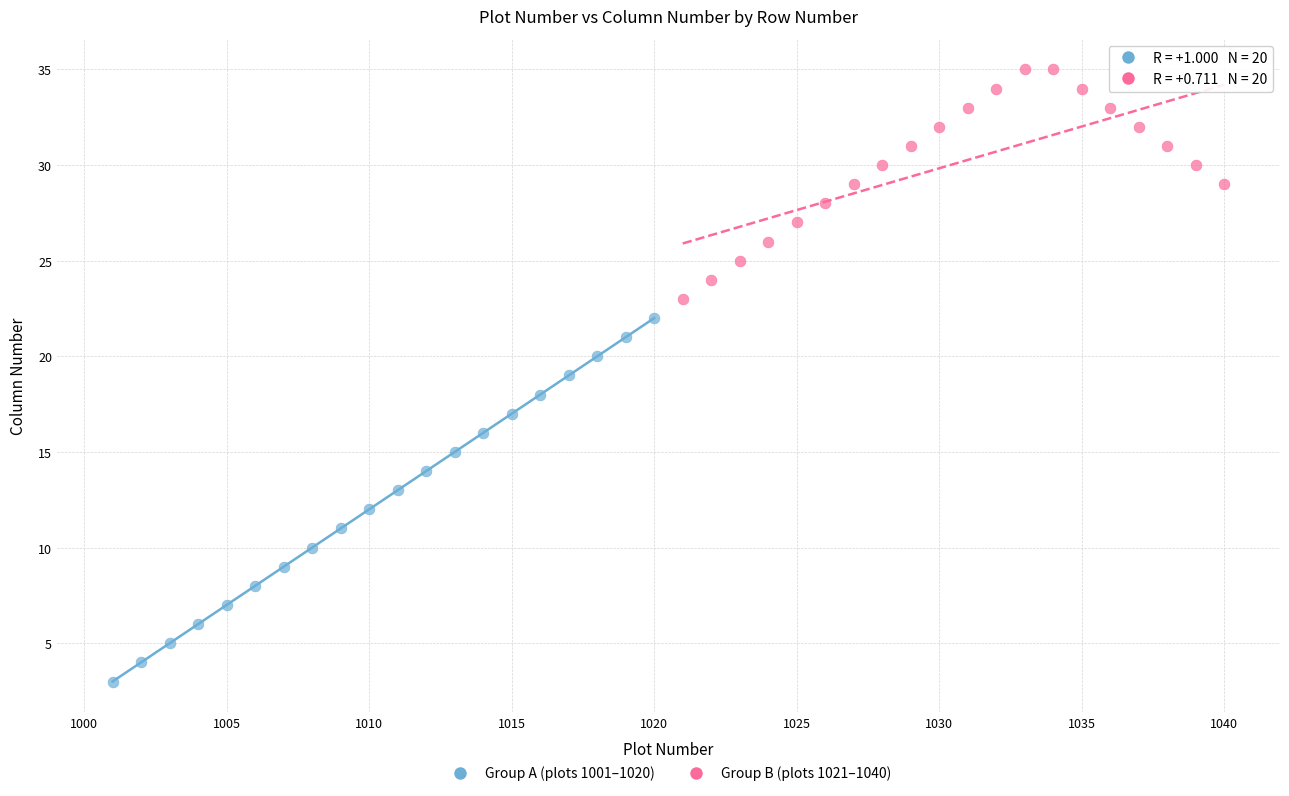

Which series has the largest Y range (max minus min)?

Group A (plots 1001–1020)